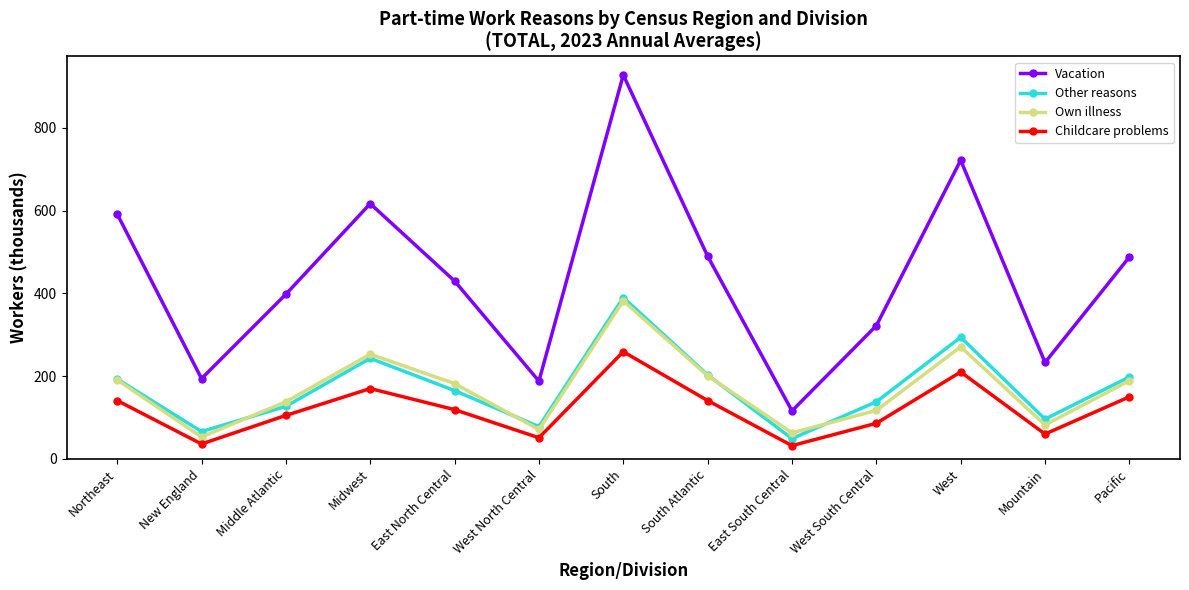

The value of Childcare problems at Middle Atlantic is 105. True or false?

True